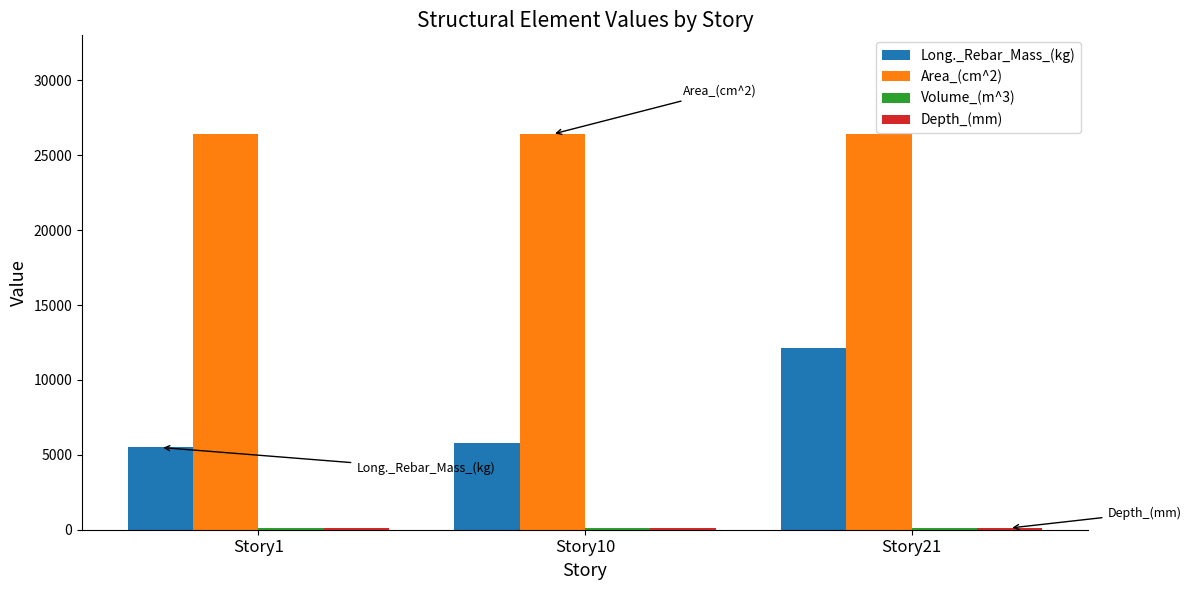

Between Story1 and Story21, which series saw the biggest shift?

Long._Rebar_Mass_(kg)